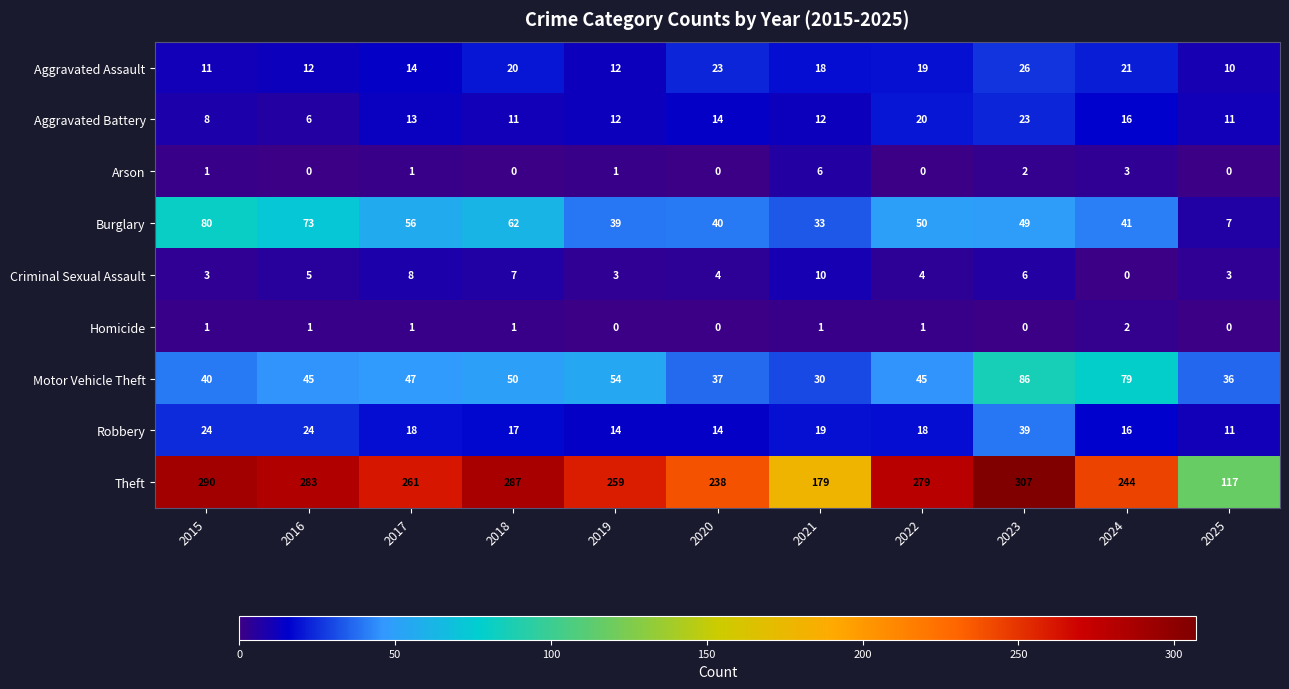

The value of Aggravated Battery at 2015 is 13. True or false?

False